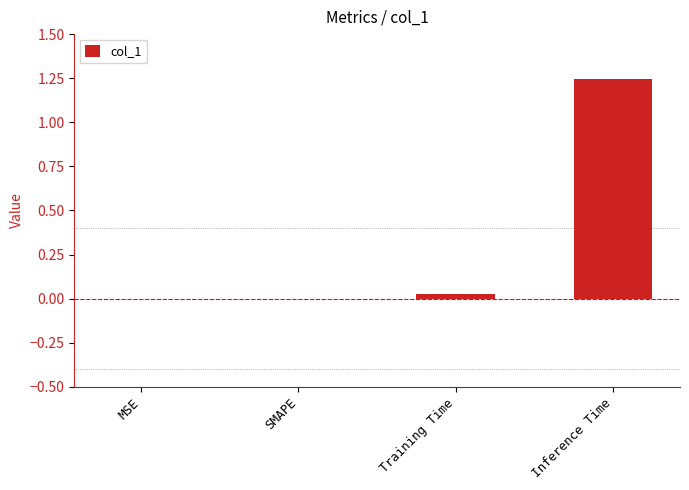

How many categories are shown in the chart?

4